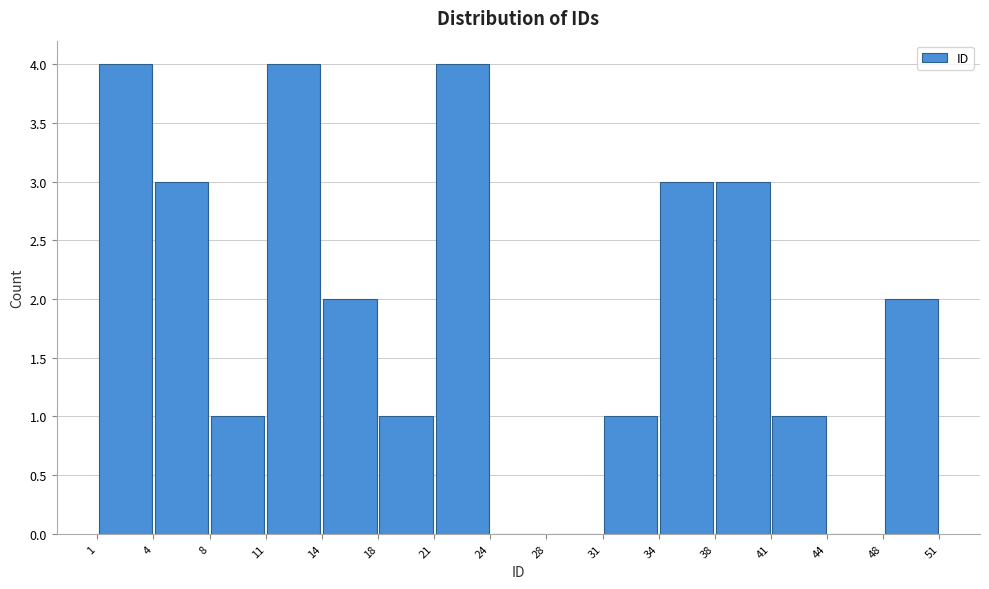

What is the height of the bar covering 41 to 44 on the x-axis? The values are not printed on the chart, so give them approximately, as read against the axis.

1